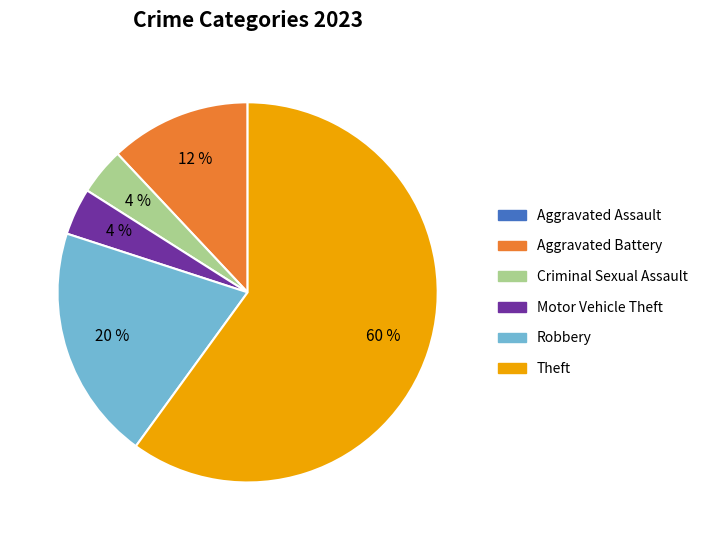

Combined, do Robbery and Criminal Sexual Assault account for over 50%?

No